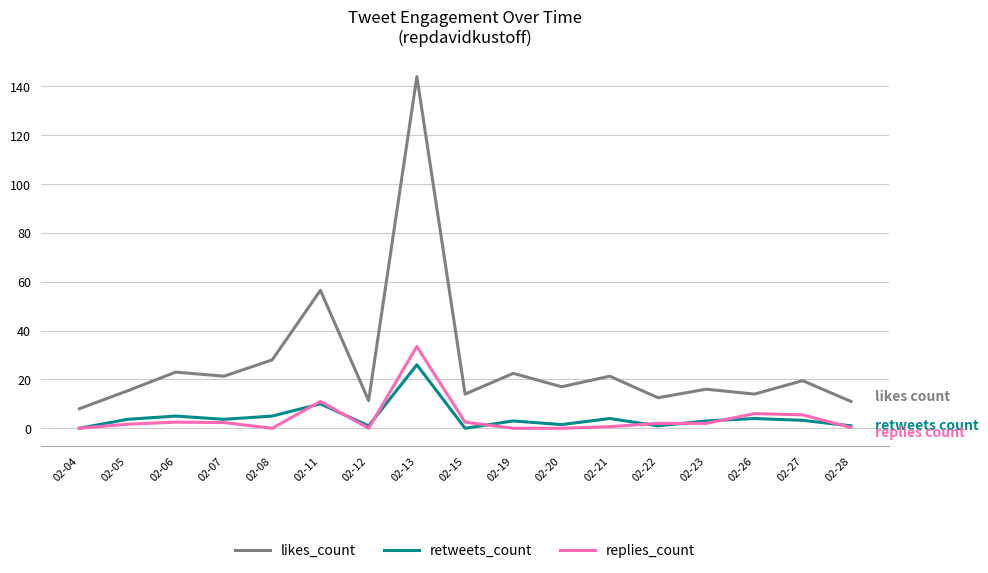

What is the greatest value displayed?

144.0